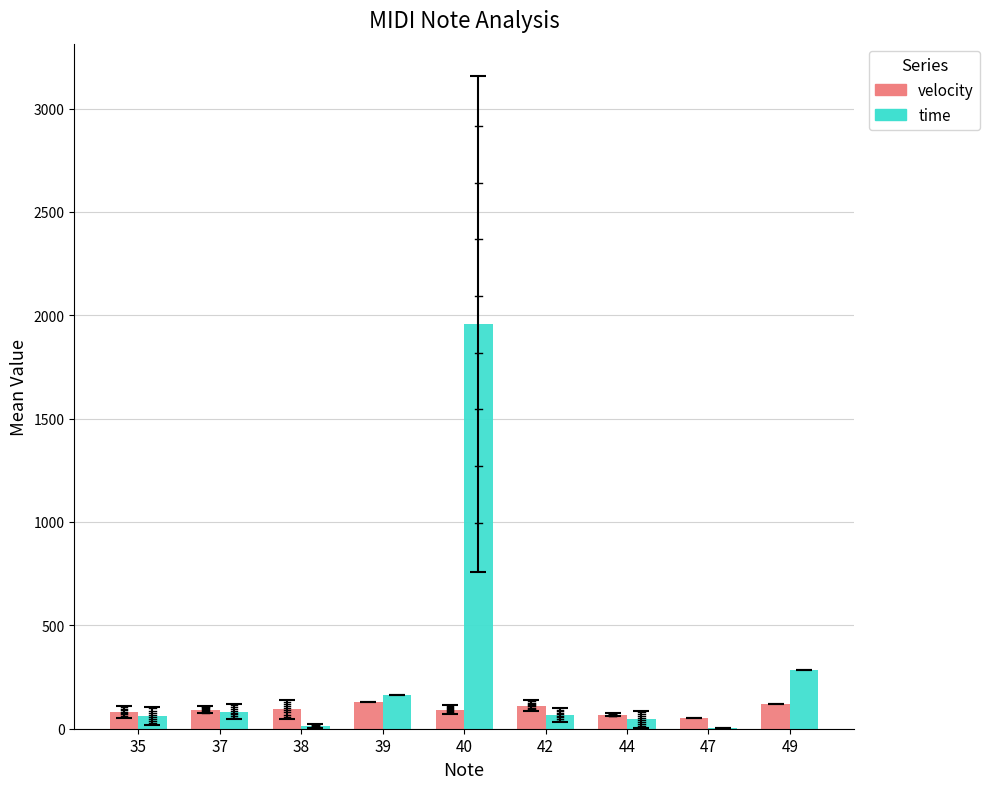

What is the greatest value displayed?

1956.0